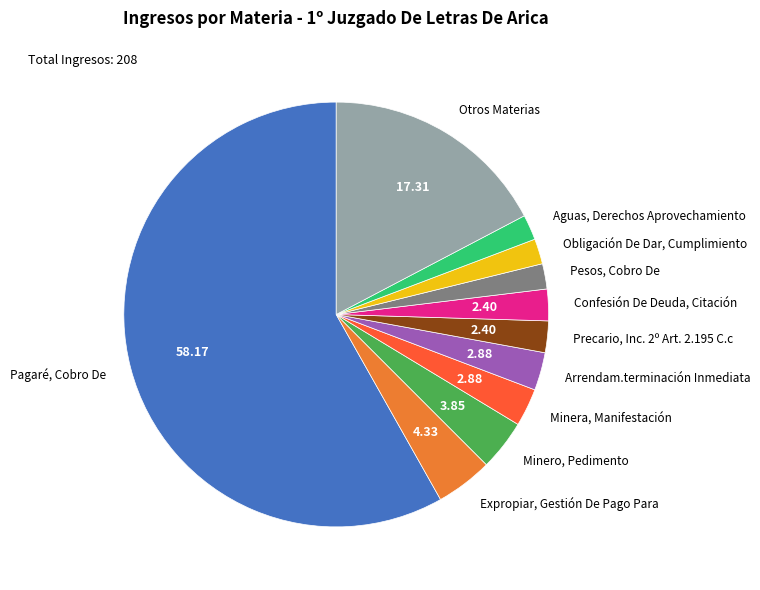

Do Minero, Pedimento and Precario, Inc. 2º Art. 2.195 C.c together represent more than half of the pie?

No